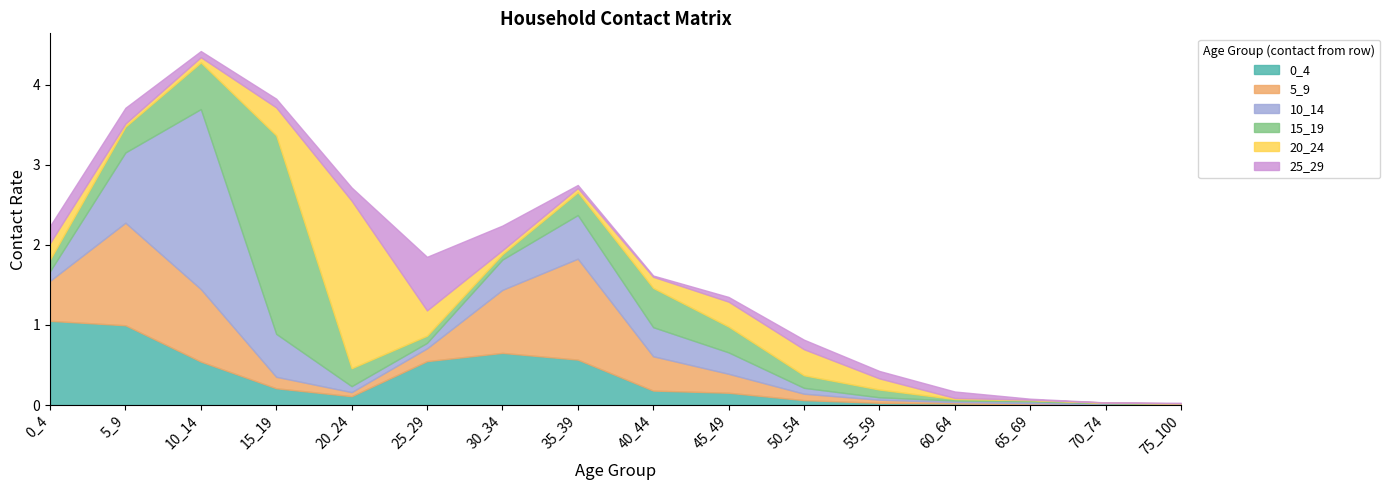

Rank the series at 5_9 from highest to lowest value.

5_9, 0_4, 10_14, 15_19, 25_29, 20_24